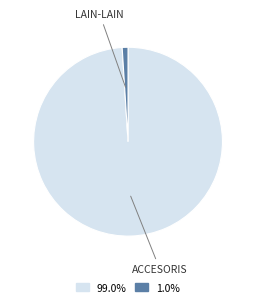

Is there a majority slice in this chart?

Yes